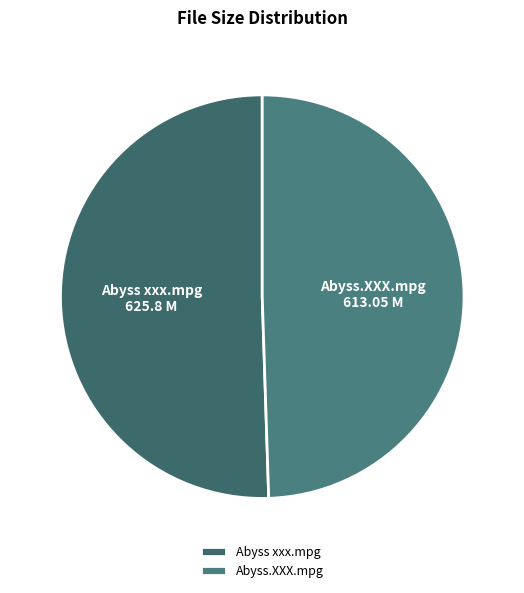

How many slices are in this pie chart?

2